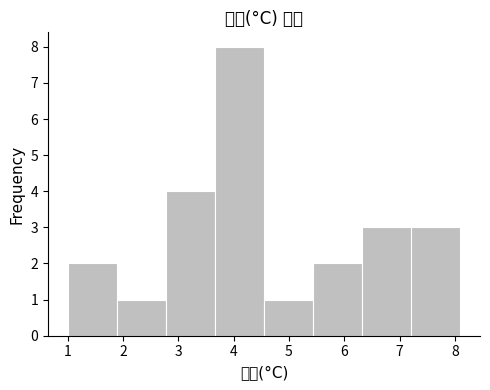

Which range on the x-axis has the tallest bar?

3.7 to 4.6